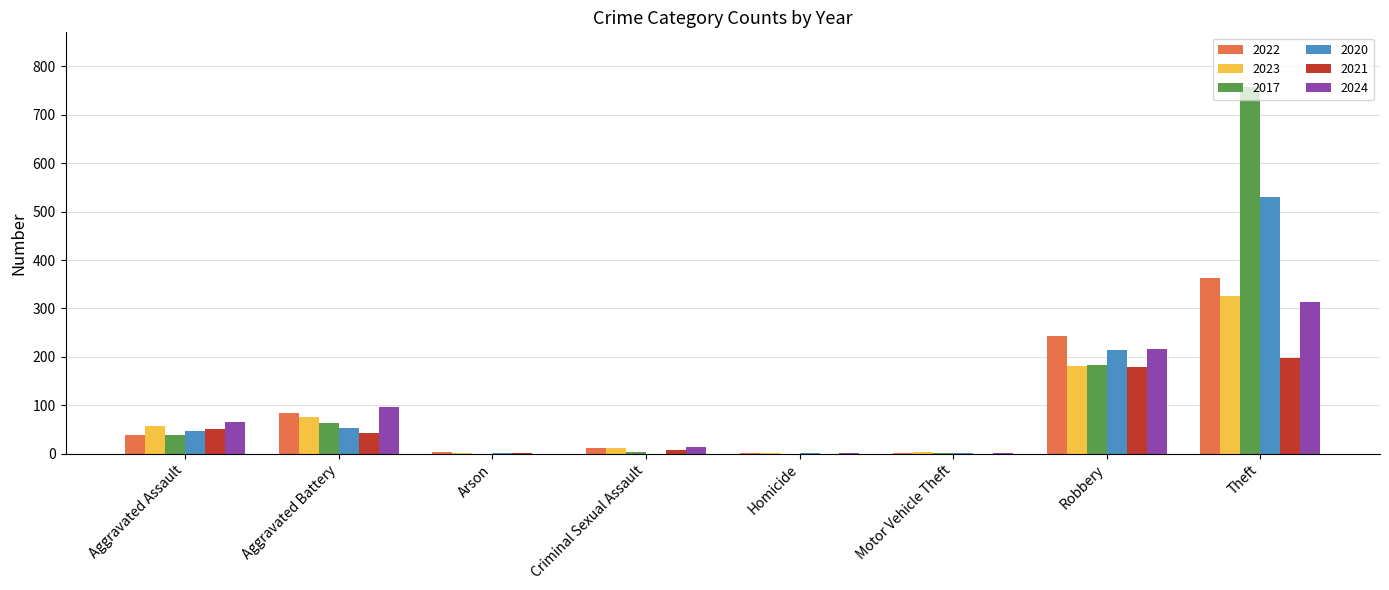

Between Aggravated Battery and Criminal Sexual Assault, which series saw the biggest shift?

2024